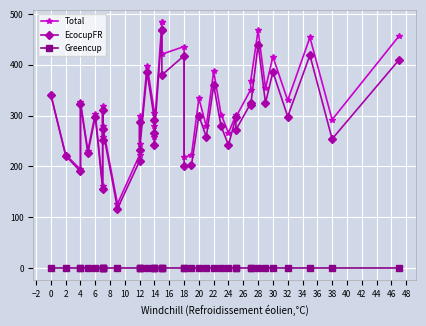

Reading left to right, extract all data points from this chart.

Total: 341	223	194	327	231	304	162	318	258	280	126	223	300	245	398	306	257	279	484	484	421	436	218	222	334	279	387	302	266	301	297	351	368	468	354	416	330	454	292	456
EcocupFR: 341	221	190	323	226	298	155	311	251	273	117	211	288	233	385	292	243	265	469	469	380	418	200	203	300	258	360	279	242	297	272	324	320	440	325	386	298	419	254	409
Greencup: 0	0	0	0	0	0	0	0	0	0	0	0	0	0	0	0	0	0	0	0	0	0	0	0	0	0	0	0	0	0	0	0	0	0	0	0	0	0	0	0